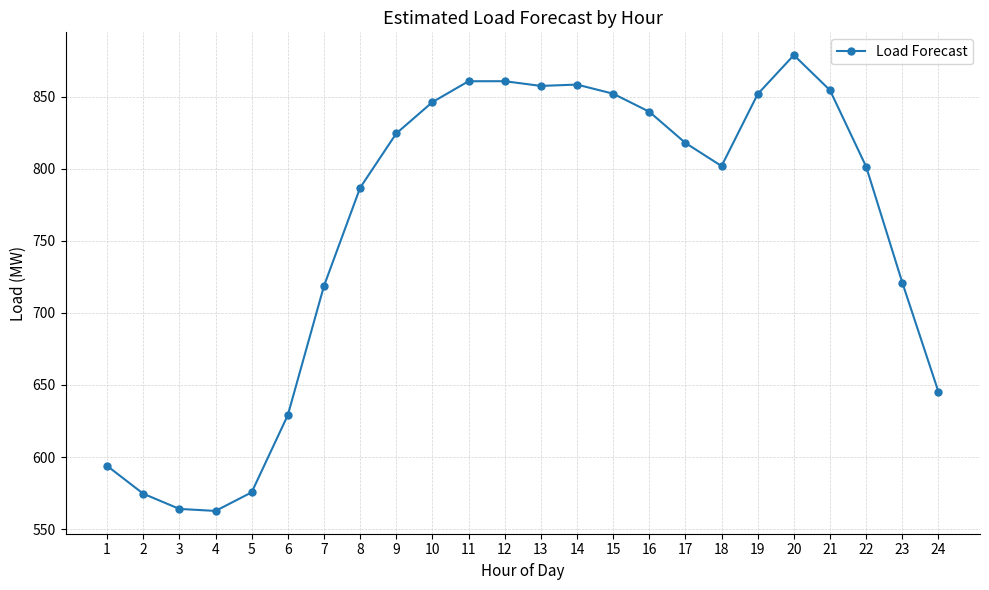

What is the sum of the values at 8 and 2?

1361.4